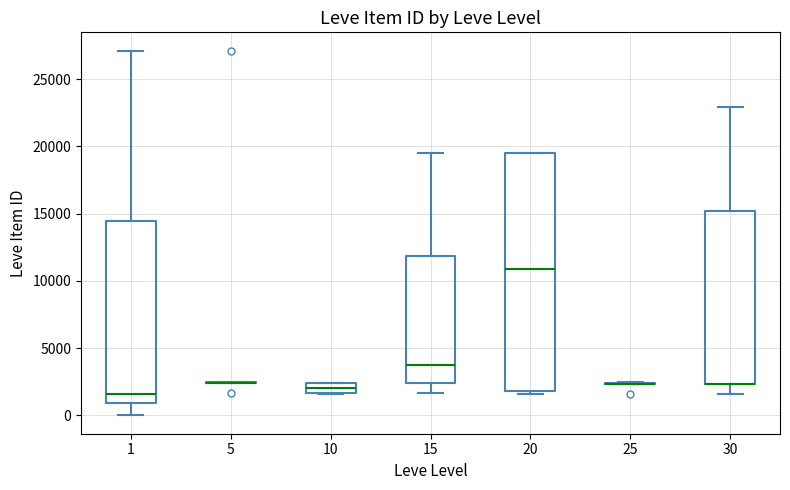

Where is the lower edge of the box at x = 20 on the y-axis? The values are not printed on the chart, so give them approximately, as read against the axis.

2000